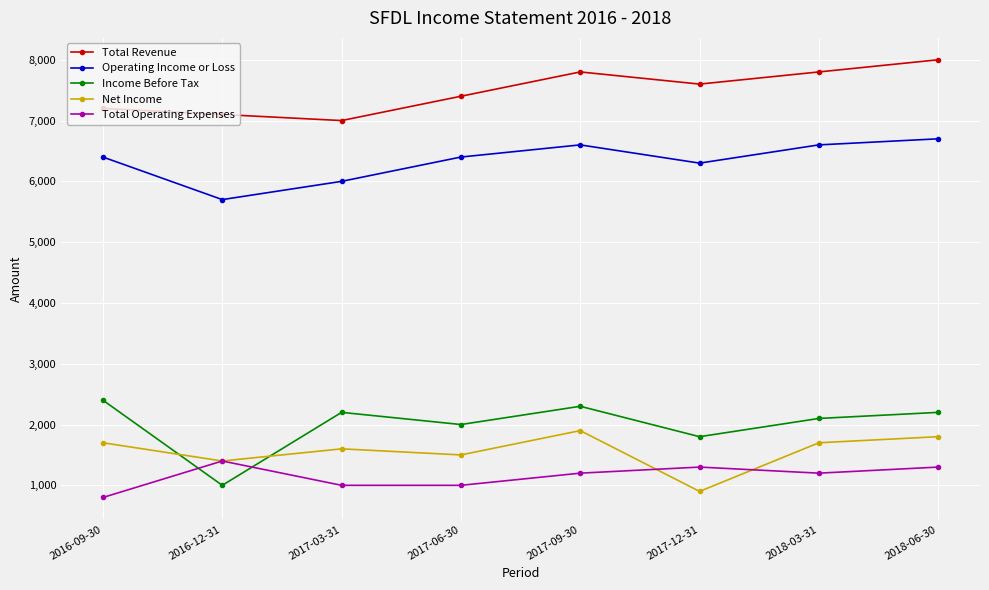

Rank the series by their maximum value, from highest to lowest.

Total Revenue, Operating Income or Loss, Income Before Tax, Net Income, Total Operating Expenses